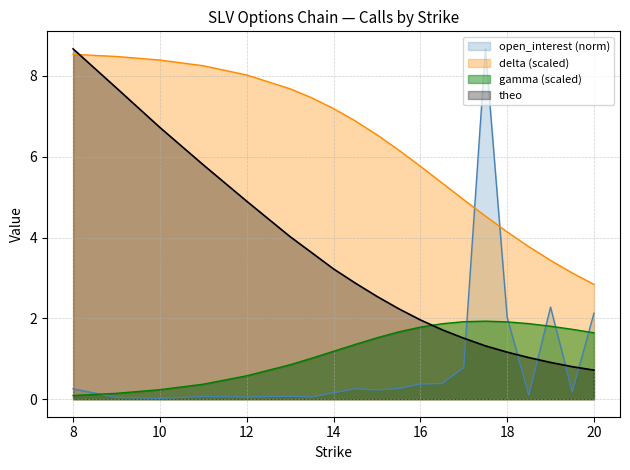

Where is the first local maximum for open_interest?

11